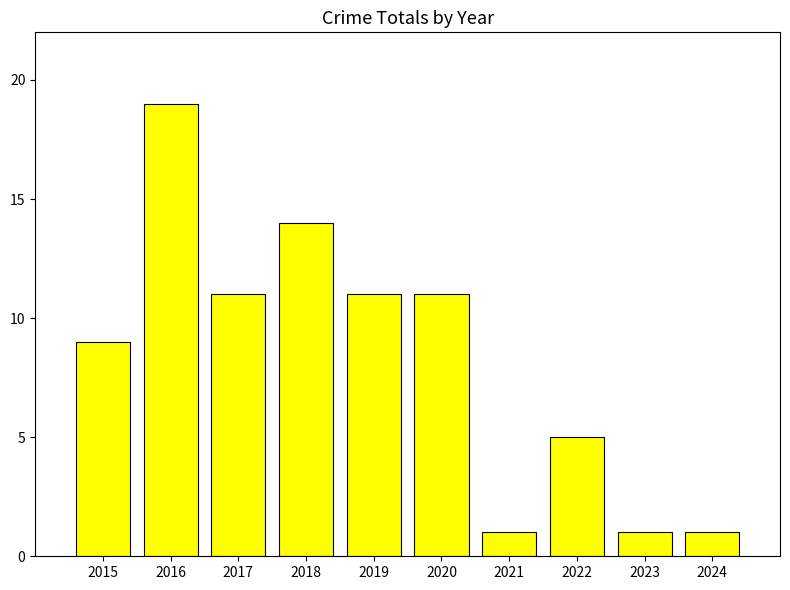

What is the average value?

8